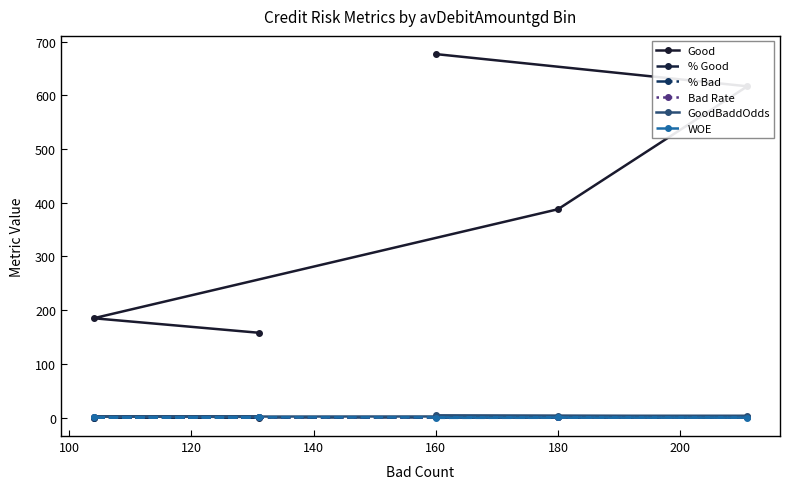

Count the number of data series in this chart.

6